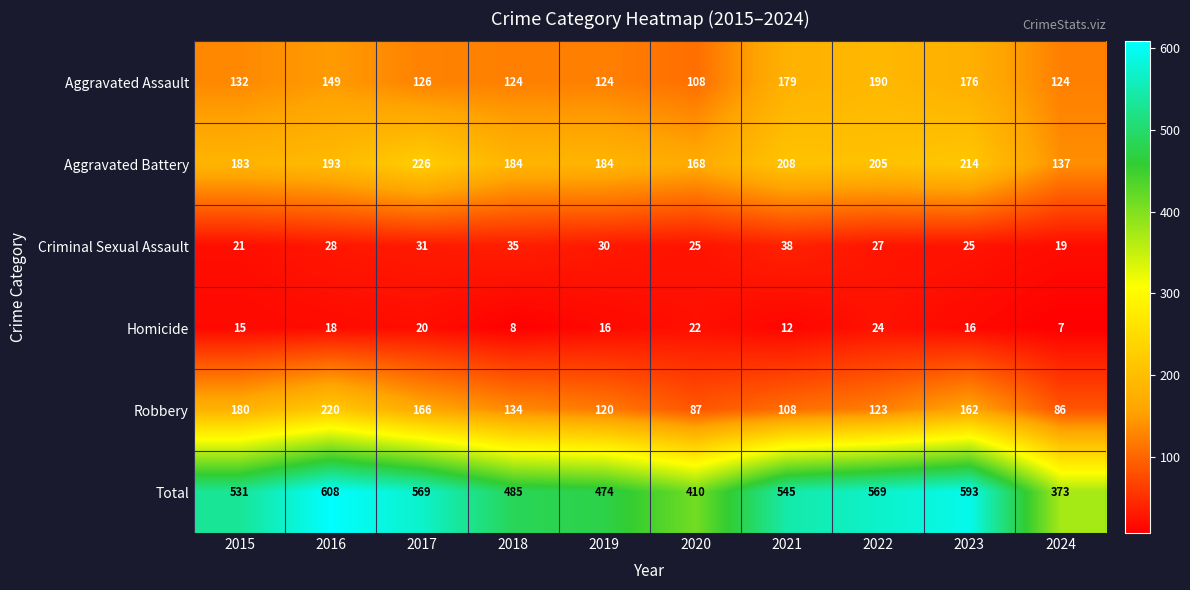

What is the greatest value displayed?

608